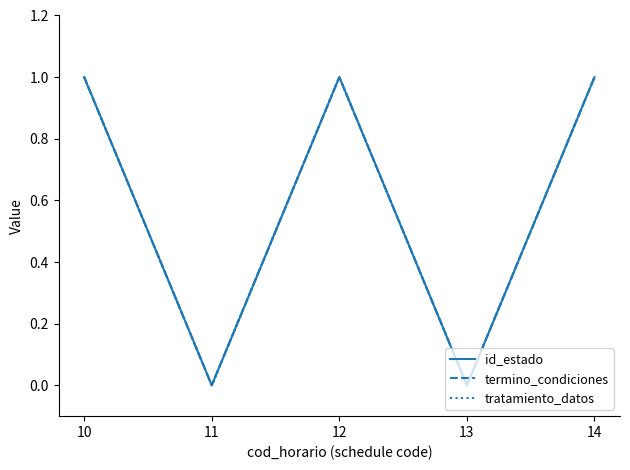

What is the difference between the maximum and minimum values in the termino_condiciones series?

1